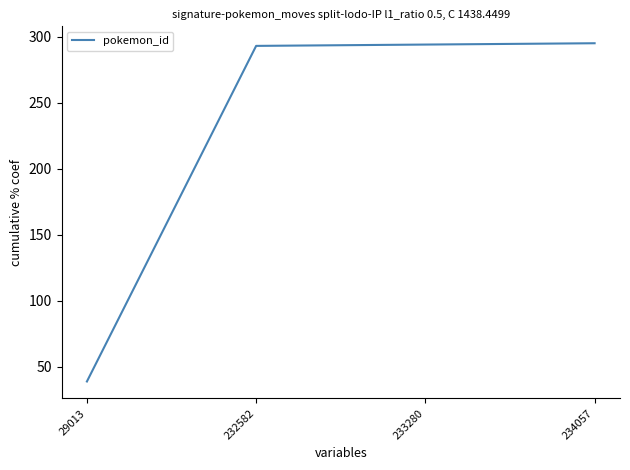

True or false: there are more than 2 points higher than both neighbors.

False